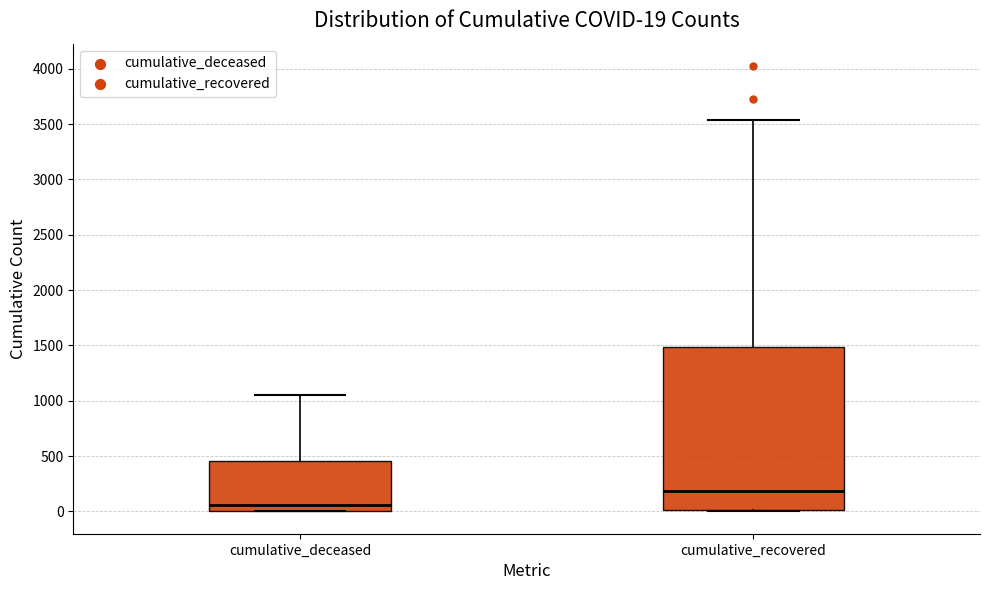

Which box is the tallest, from its lower edge to its upper edge?

cumulative_recovered